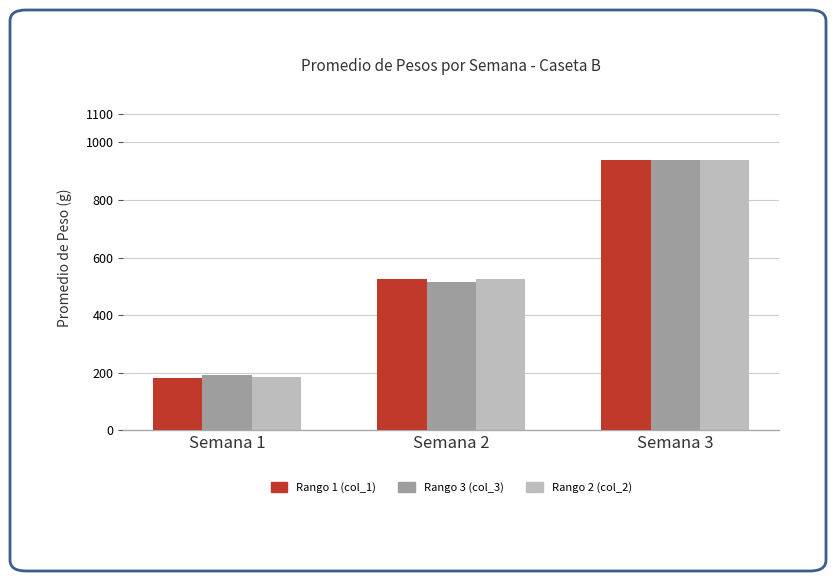

Reading left to right, what are all the values shown in this chart?

Rango 1: Semana 1=183.2	Semana 2=525.0	Semana 3=940.4
Rango 3: Semana 1=192.9	Semana 2=515.5	Semana 3=940.4
Rango 2: Semana 1=184.5	Semana 2=527.2	Semana 3=940.4